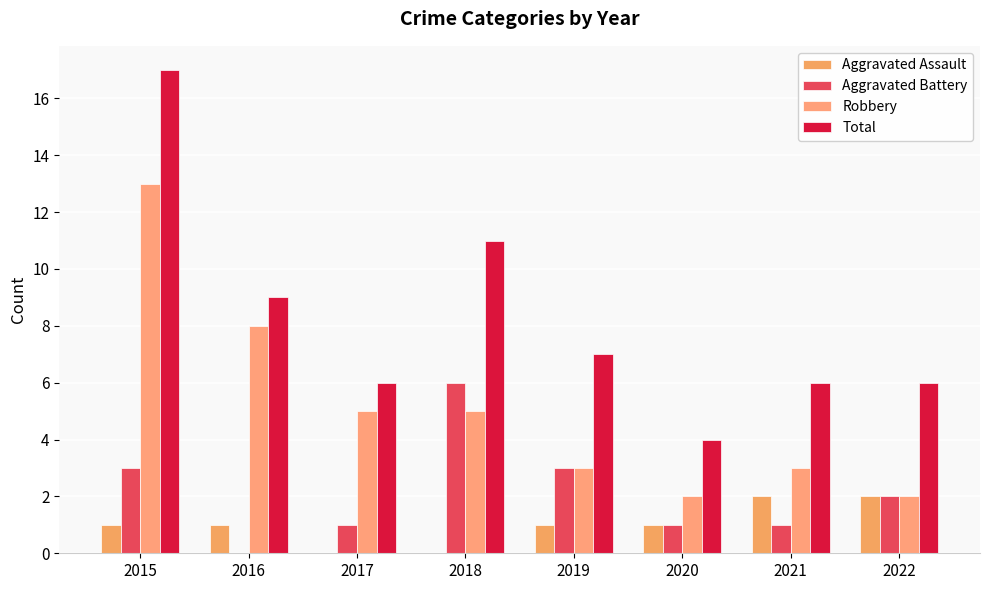

What is the value of the Total bar at the 4th from the left?

11